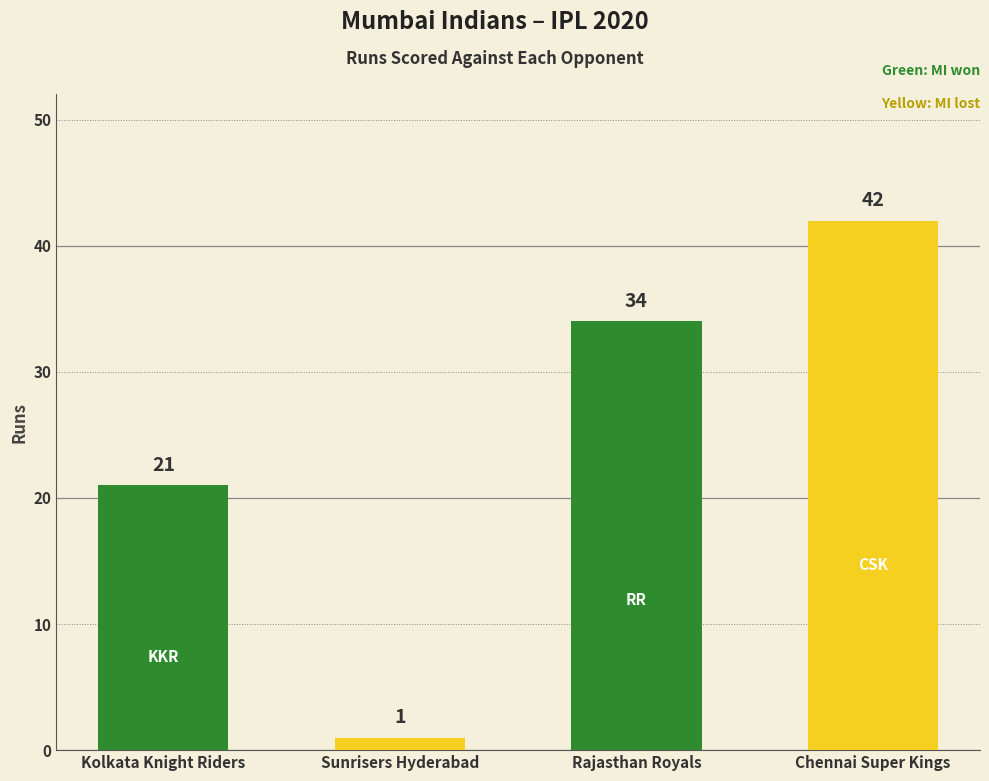

Does the chart contain stacked bars?

No